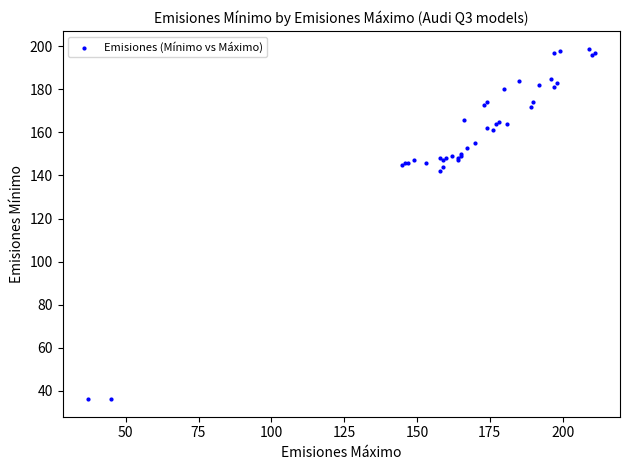

What Y value in the scatter plot is closest to 117?

142